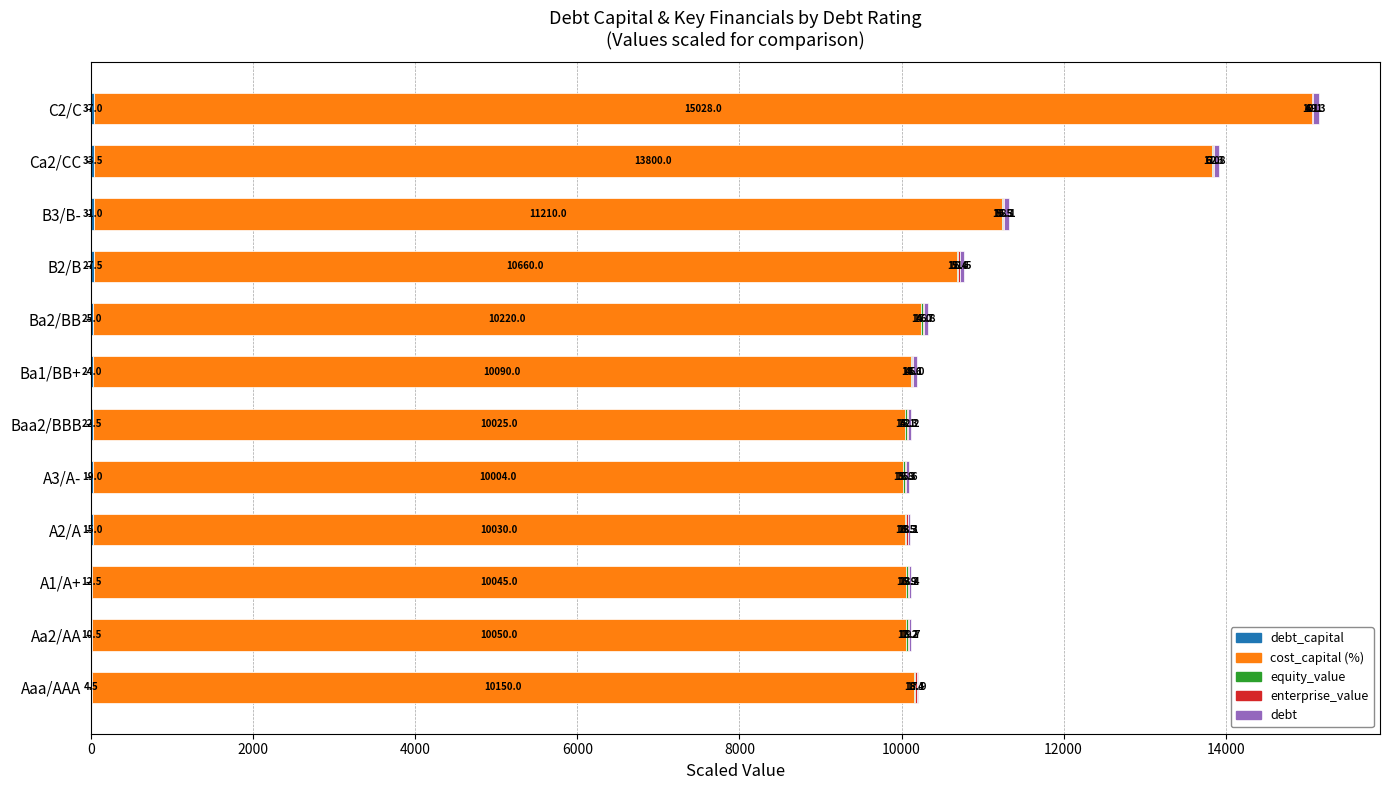

At which category is the sum across all series the highest?

C2/C